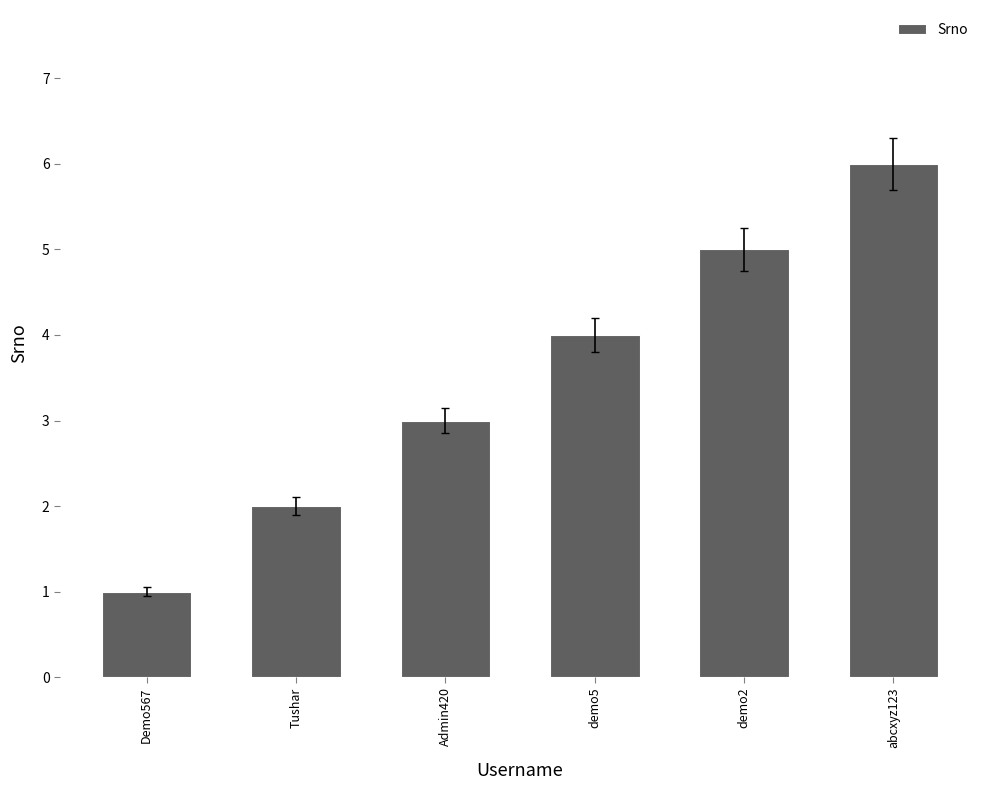

What is the smallest value displayed?

1